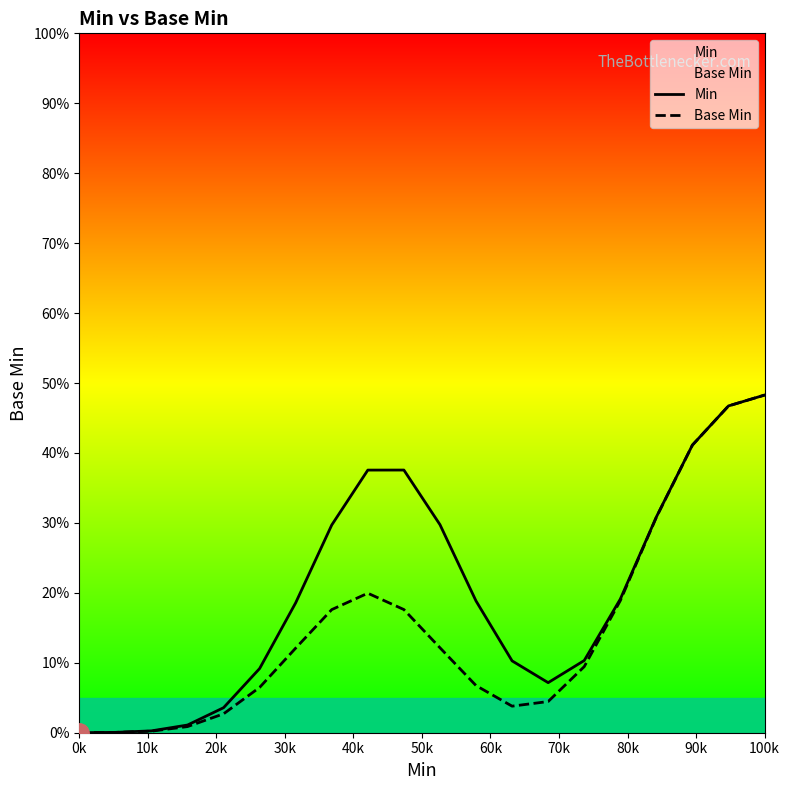

What is the average value of the Min series?

0.2